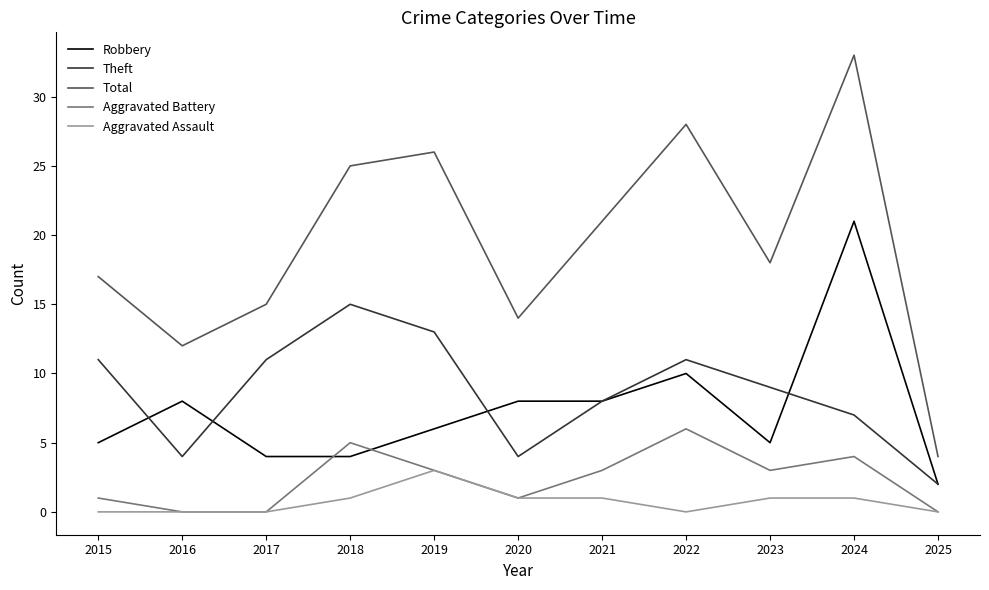

How many interior local valleys does the Theft series have?

2